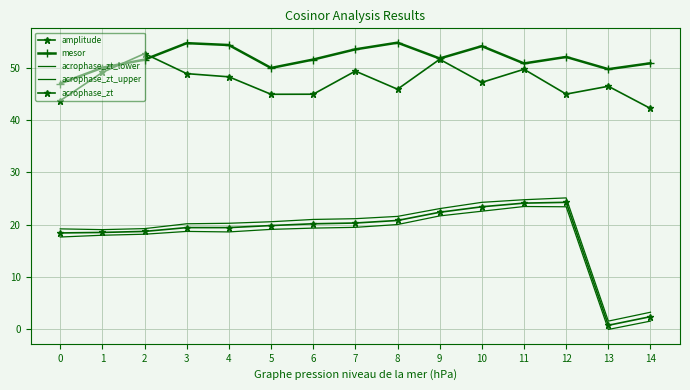

What is the value of the acrophase_zt_lower point at the 4th from the left?

18.7